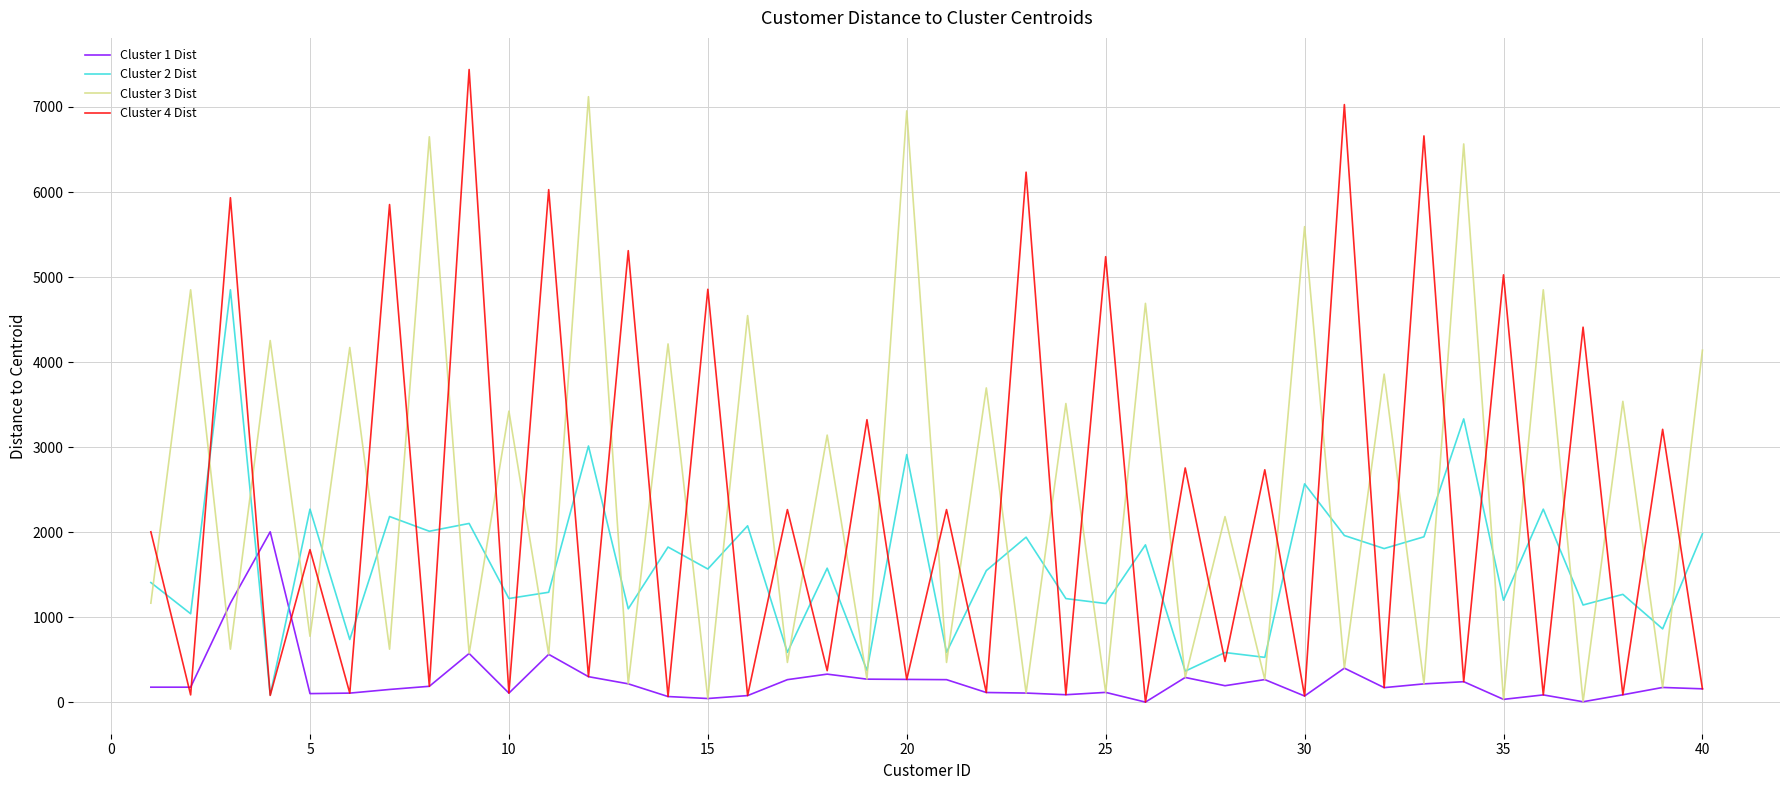

What is the maximum value shown in the chart?

7440.7